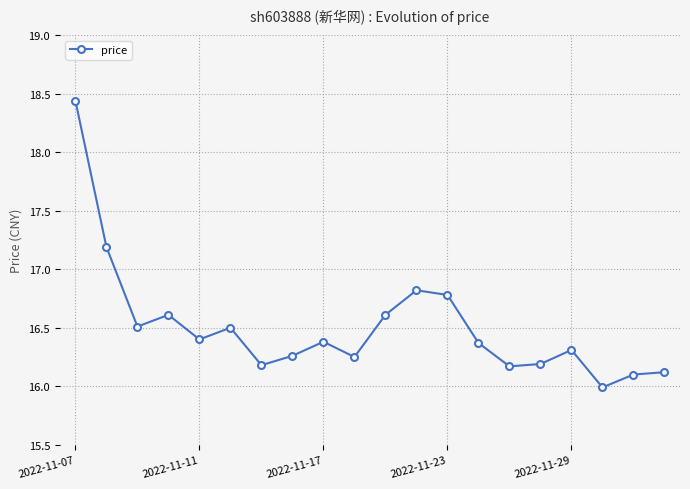

What is the average value?

16.5